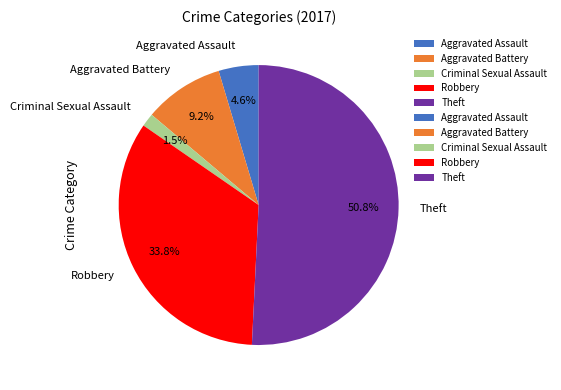

To the nearest percent, what is the difference between the largest and smallest slice percentages?

49%